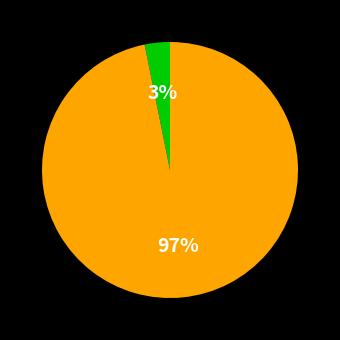

To the nearest percent, what is the difference between the largest and smallest slice percentages?

94%